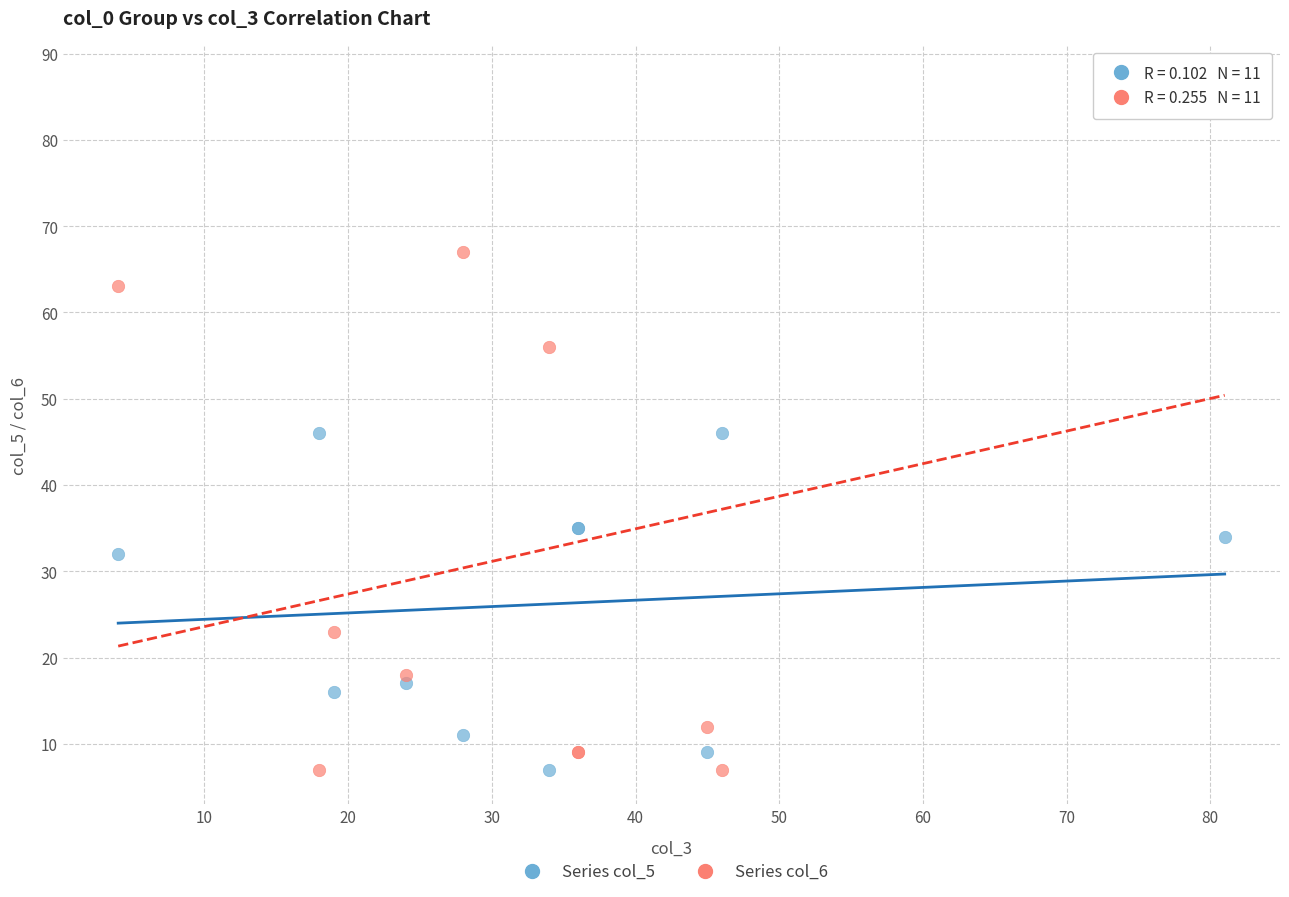

What are all the series names shown in the legend?

Series col_5, Series col_6